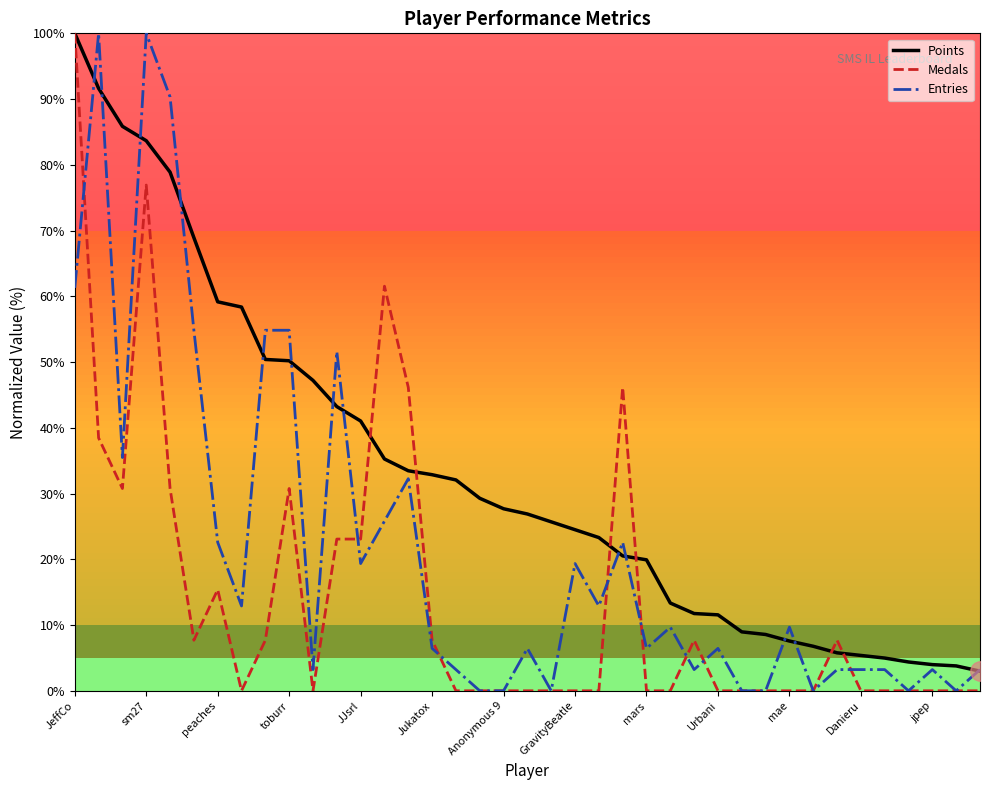

List the series in order of their overall mean, lowest first.

Medals, Entries, Points